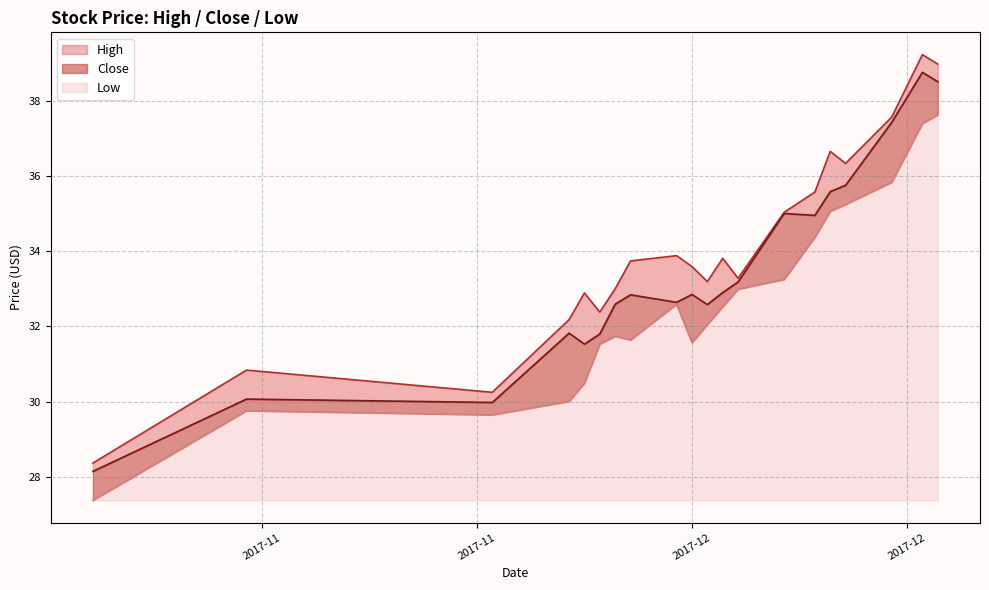

What is the maximum value for Low?

10.2